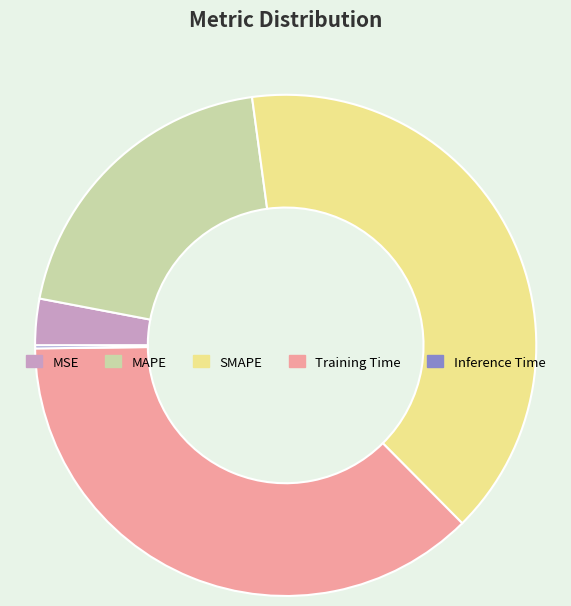

Does Training Time account for over 50% of the chart?

No